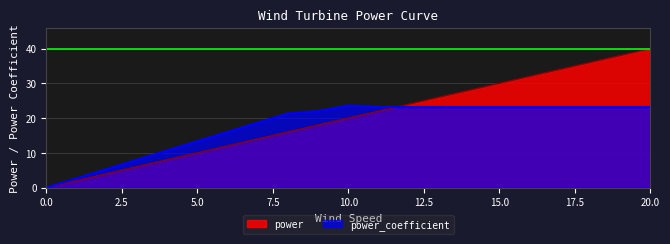

Which series has the largest total across all categories?

power